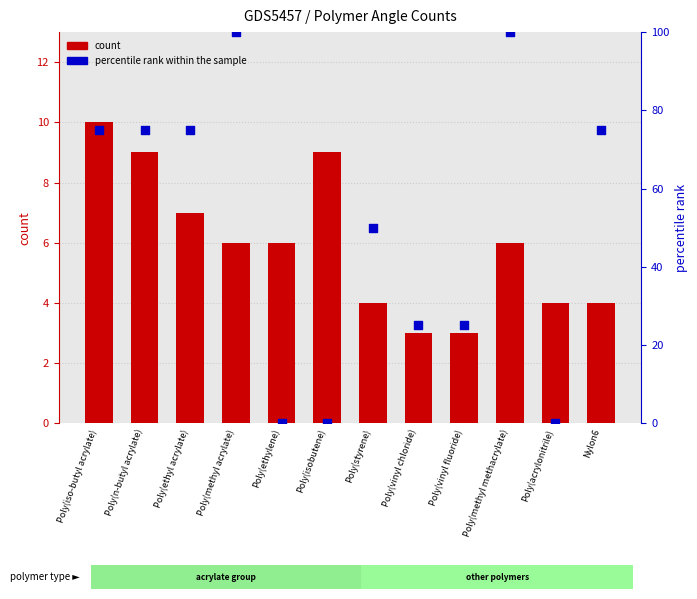

Which series reaches the maximum Y coordinate?

percentile rank within the sample